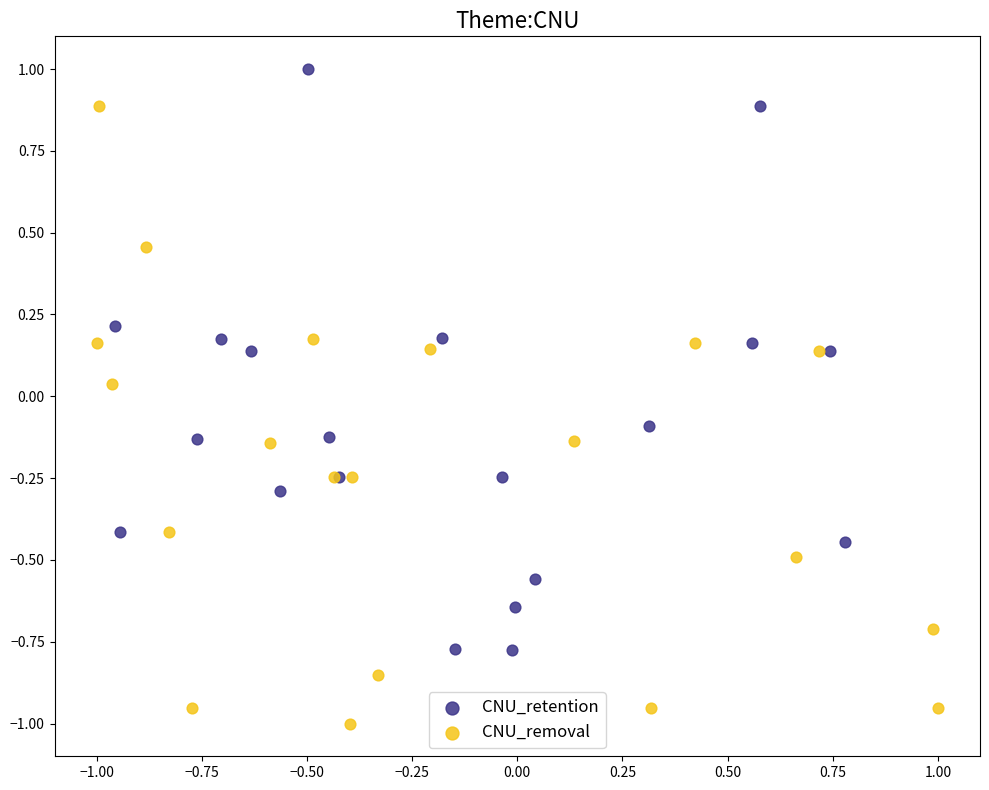

Which series contains the lowest Y value?

CNU_removal